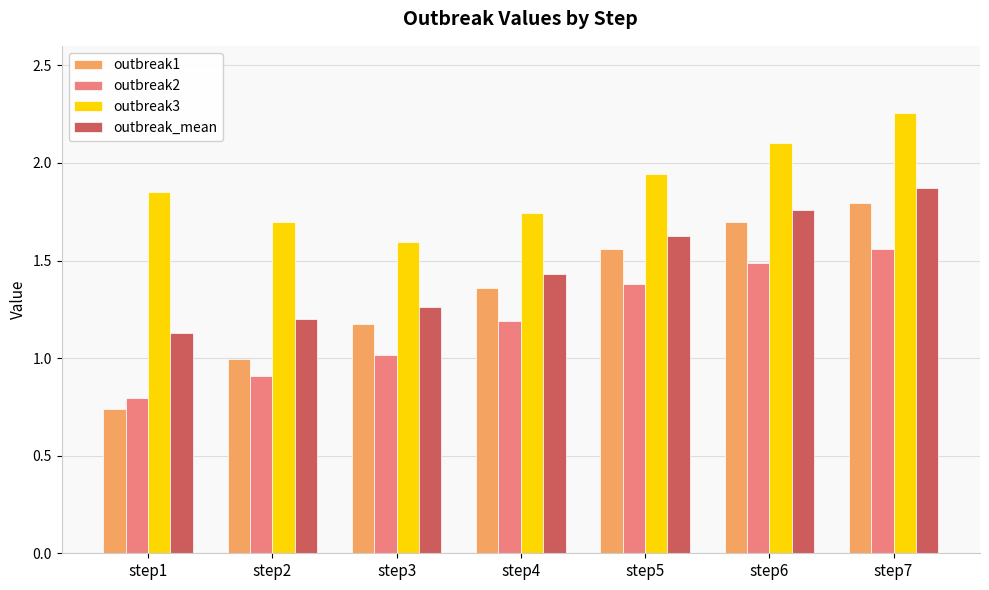

What is the difference between the maximum and second lowest values in the outbreak1 series?

0.8